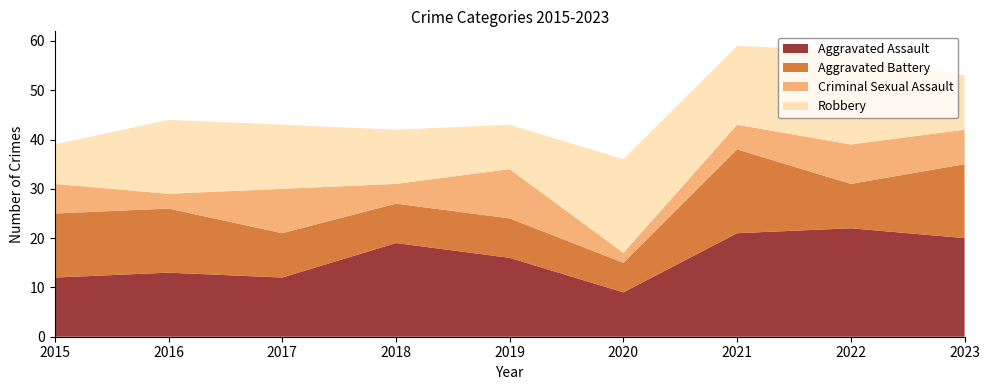

Reading left to right, transcribe all the data shown in this chart.

Aggravated Assault: 2015=12	2016=13	2017=12	2018=19	2019=16	2020=9	2021=21	2022=22	2023=20
Aggravated Battery: 2015=13	2016=13	2017=9	2018=8	2019=8	2020=6	2021=17	2022=9	2023=15
Criminal Sexual Assault: 2015=6	2016=3	2017=9	2018=4	2019=10	2020=2	2021=5	2022=8	2023=7
Robbery: 2015=8	2016=15	2017=13	2018=11	2019=9	2020=19	2021=16	2022=19	2023=11